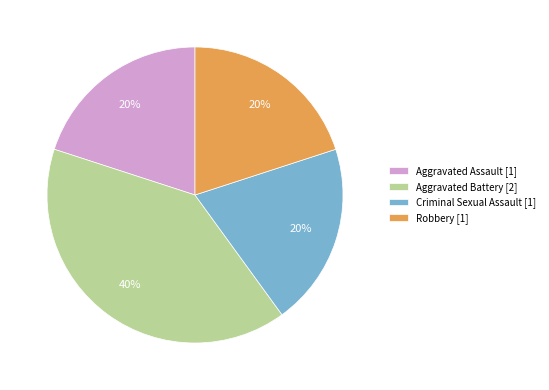

The Aggravated Assault slice represents 20% of the pie. True or false?

True